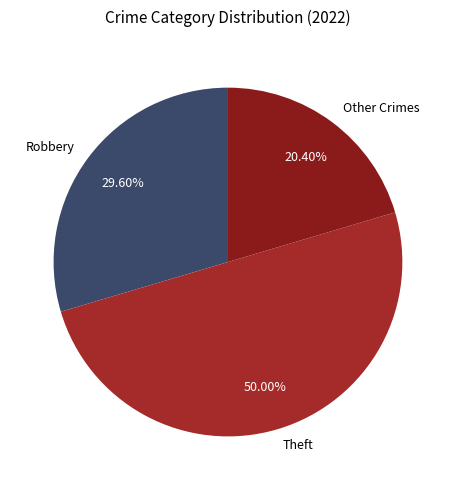

Which slice is the smallest?

Other Crimes